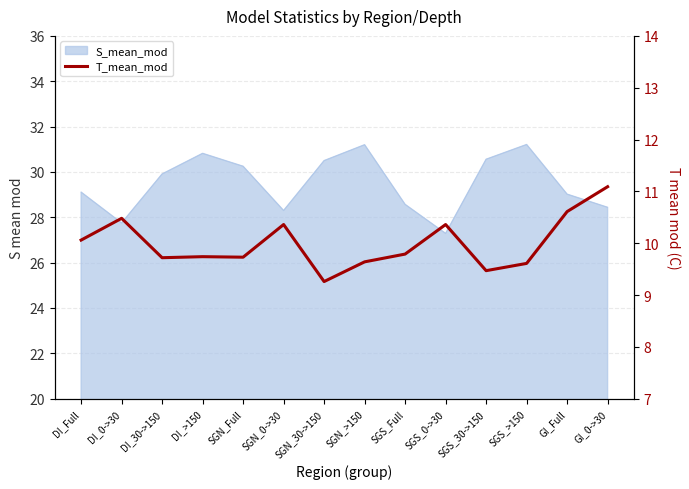

Reading right to left, transcribe all the data shown in this chart.

GI_0->30=11.1	GI_Full=10.6	SGS_>150=9.6	SGS_30->150=9.5	SGS_0->30=10.4	SGS_Full=9.8	SGN_>150=9.6	SGN_30->150=9.3	SGN_0->30=10.4	SGN_Full=9.7	DI_>150=9.7	DI_30->150=9.7	DI_0->30=10.5	DI_Full=10.1